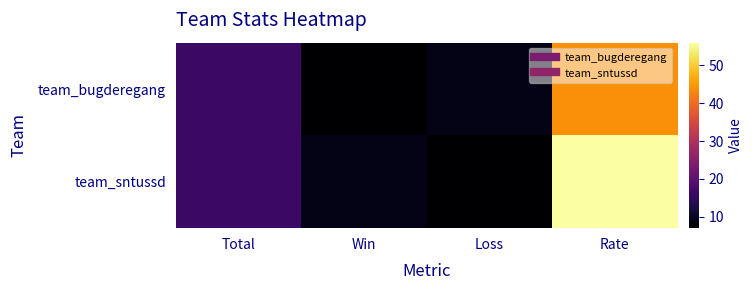

Which has a higher value, Loss or Win?

Loss